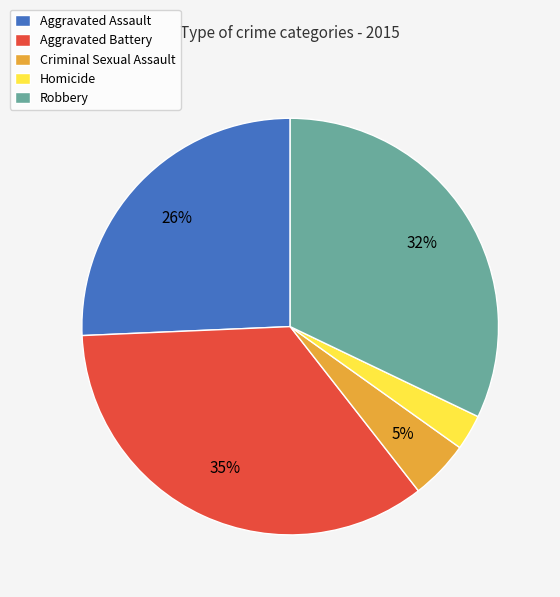

Is it true that Criminal Sexual Assault is 5% of the pie?

True